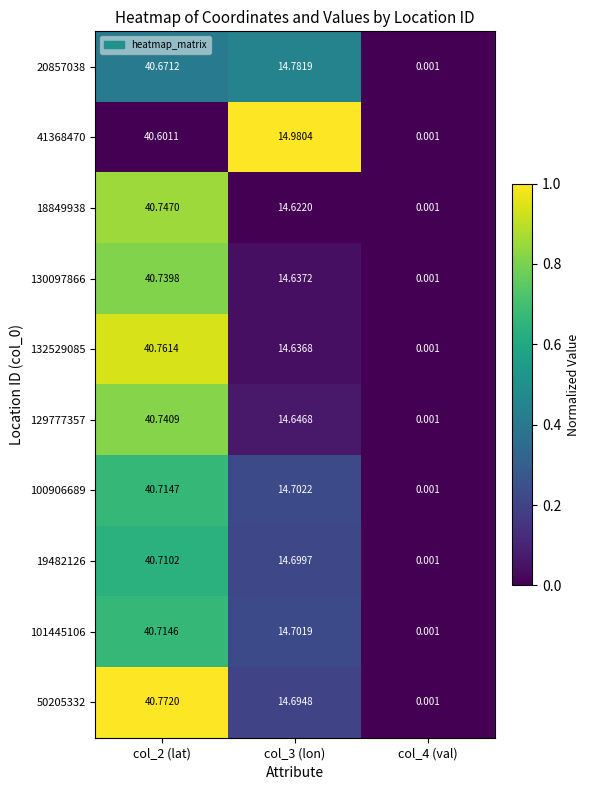

Rank the series by their maximum value, from lowest to highest.

41368470, 20857038, 19482126, 101445106, 100906689, 130097866, 129777357, 18849938, 132529085, 50205332